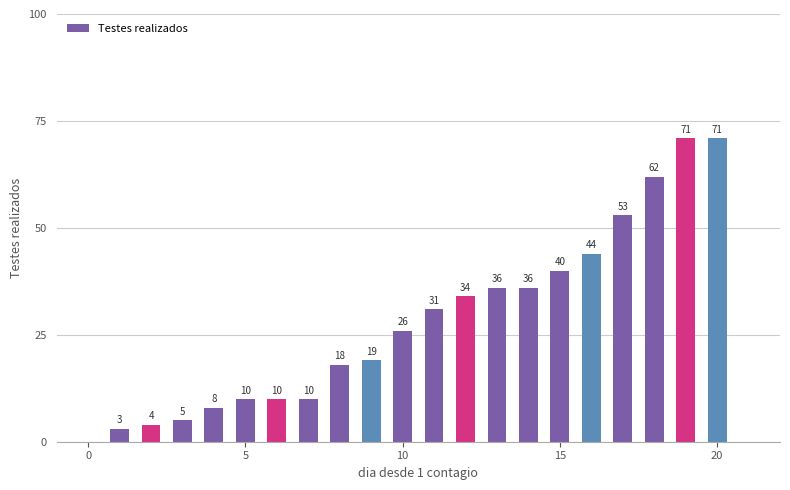

What is the greatest value displayed?

71